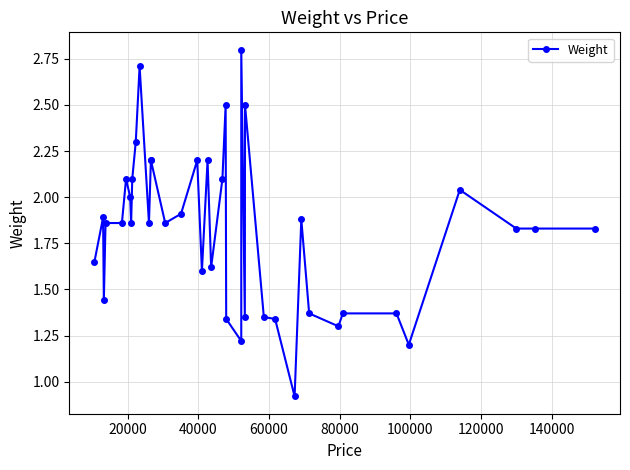

How many distinct data groups are displayed?

1